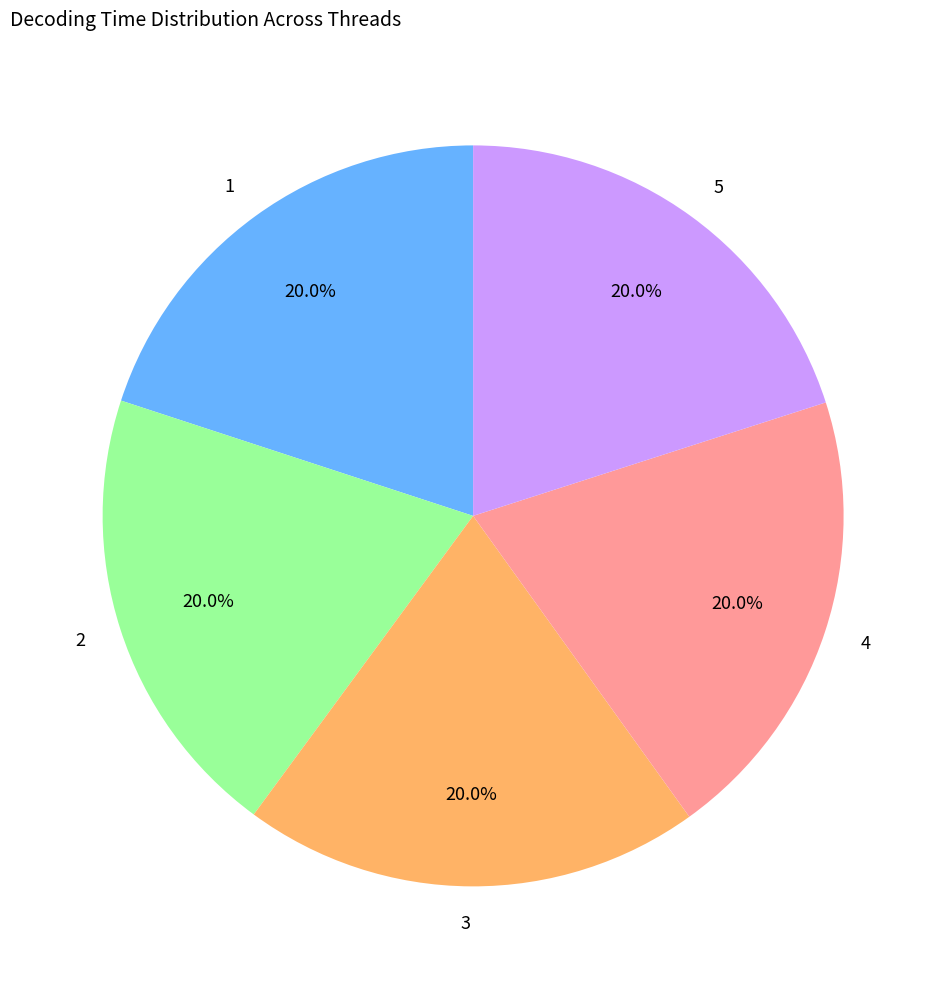

To the nearest percent, what is the combined percentage of 2 and 1?

40%